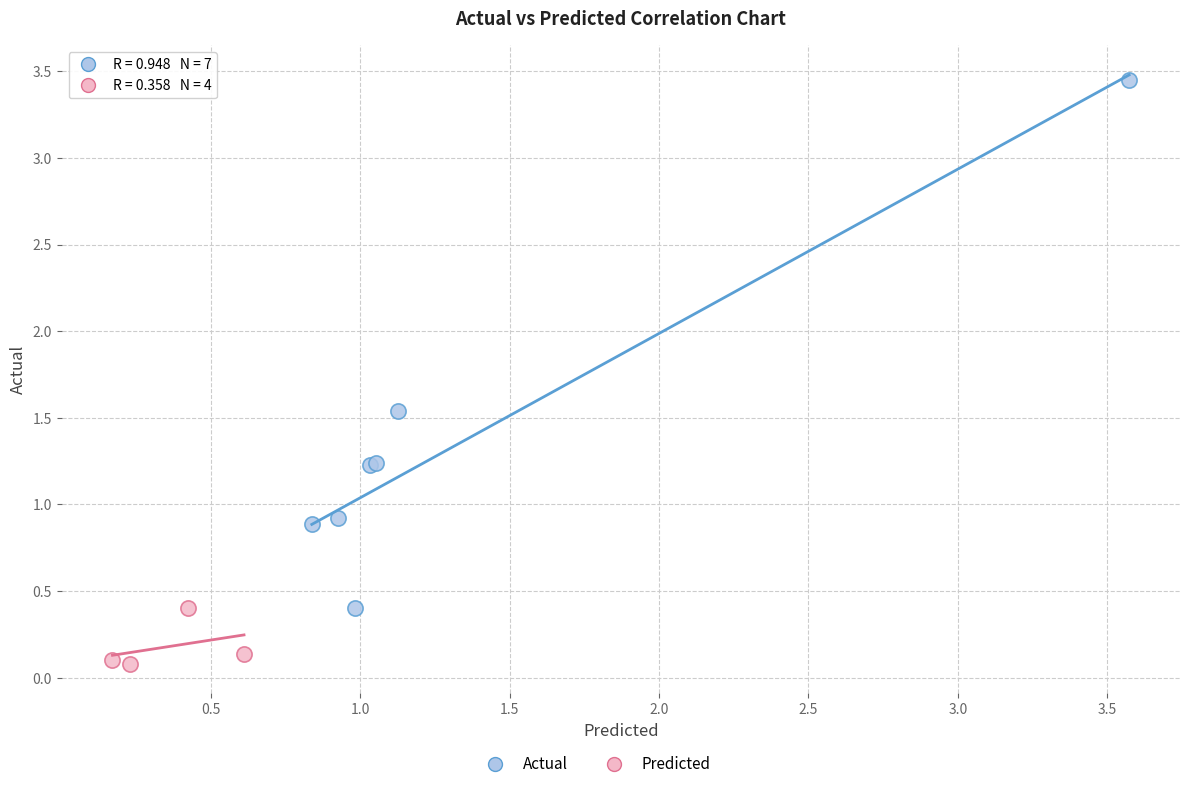

Which series has the widest spread of Y values?

Actual